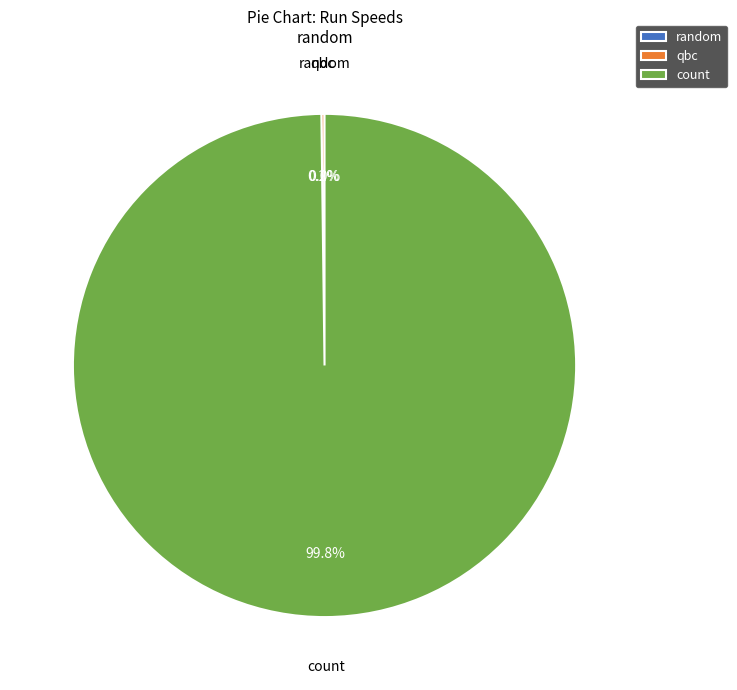

Which category has the biggest portion of the pie?

count